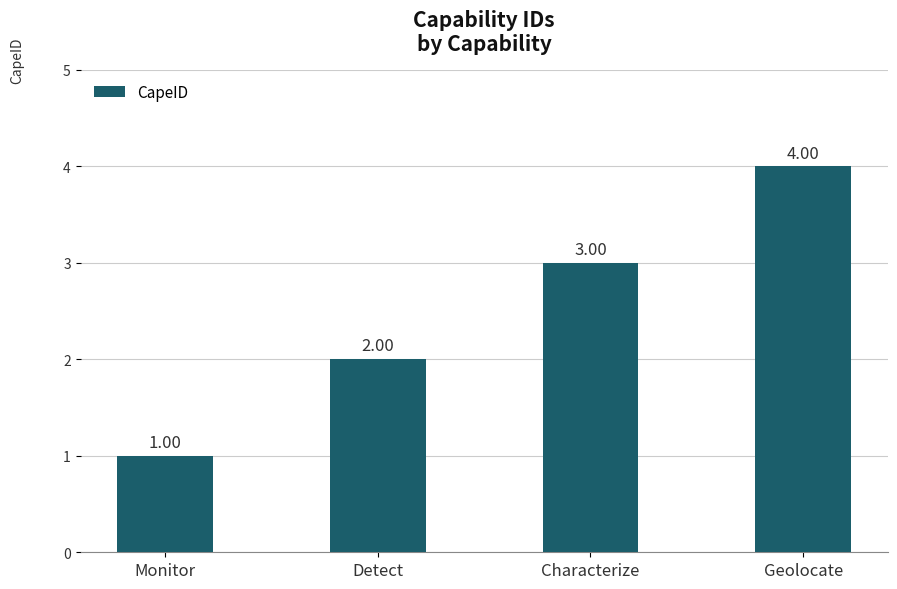

At which label is the value closest to 2?

Detect